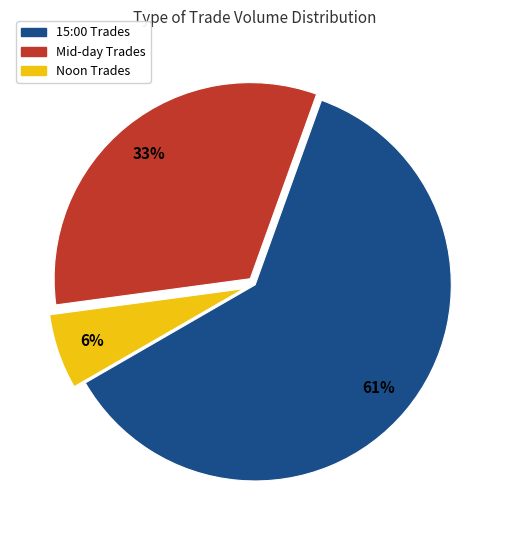

Count the number of slices in the pie.

3